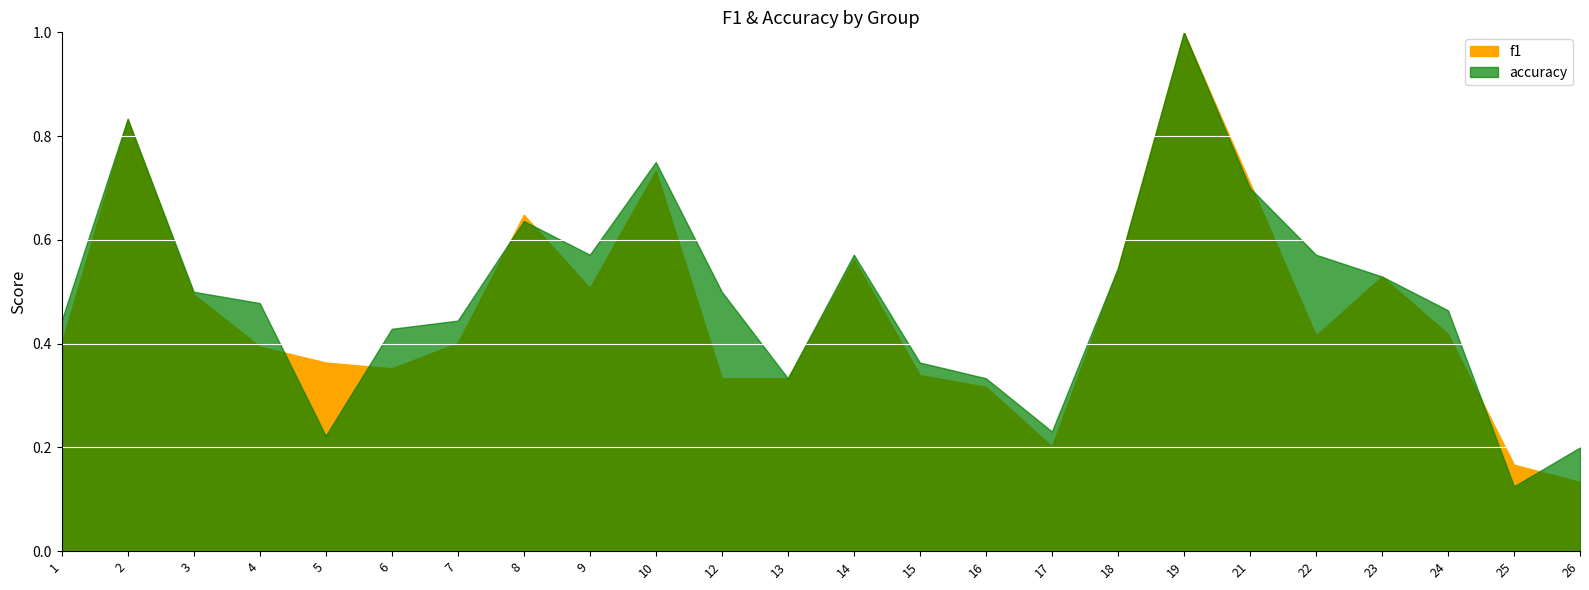

Which category has the highest value across all series?

19